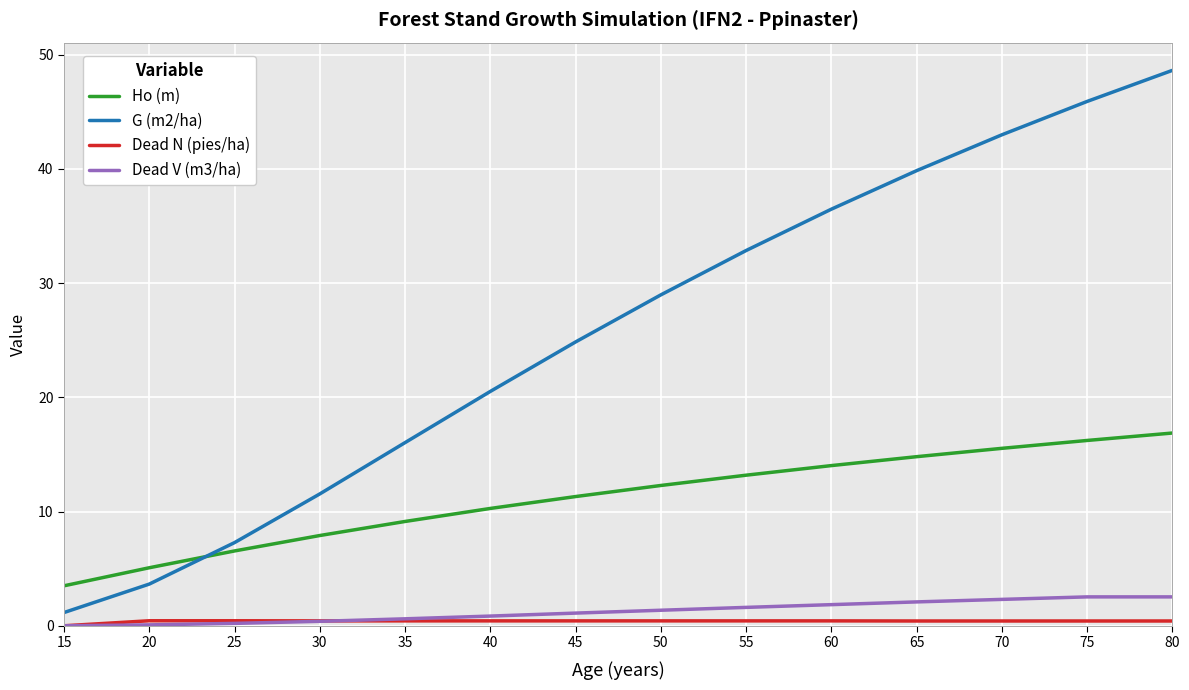

At which category is the sum across all series the highest?

80